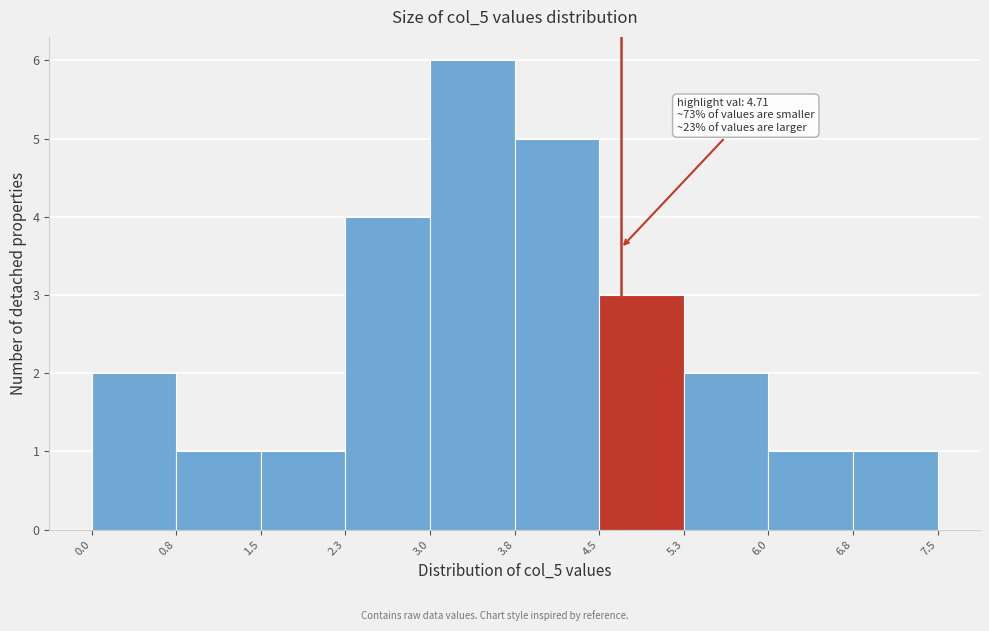

Over which range of the x-axis is the bar tallest?

3.0 to 3.8